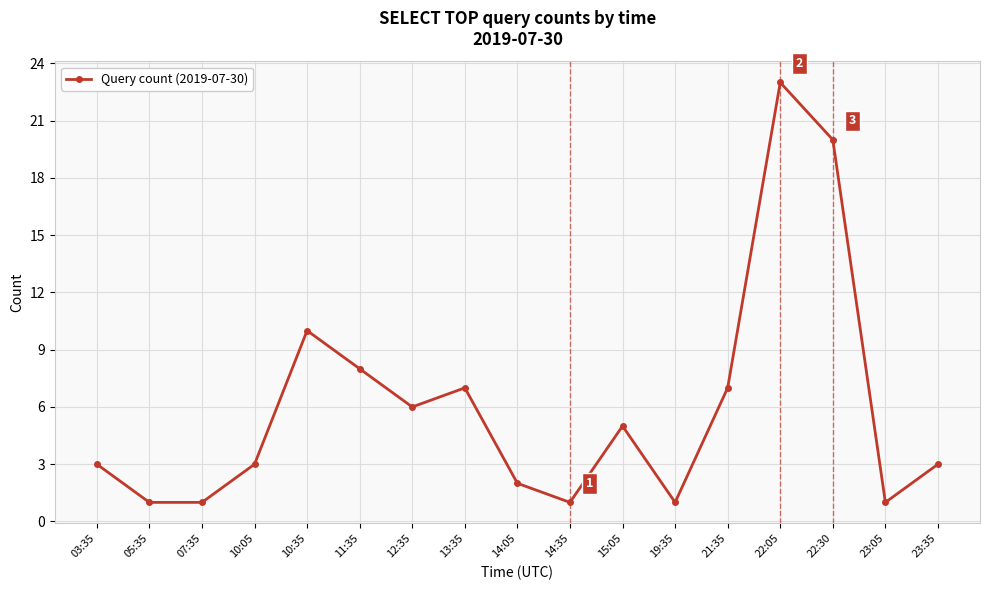

What is the value of the 2nd point from the left?

1